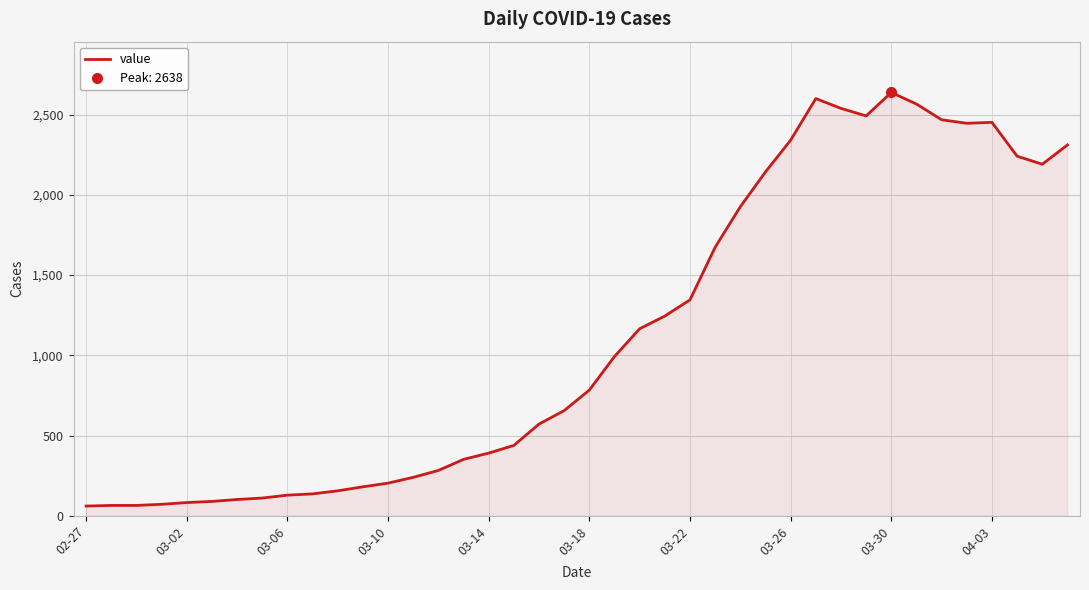

The value at 17 is 439. True or false?

True